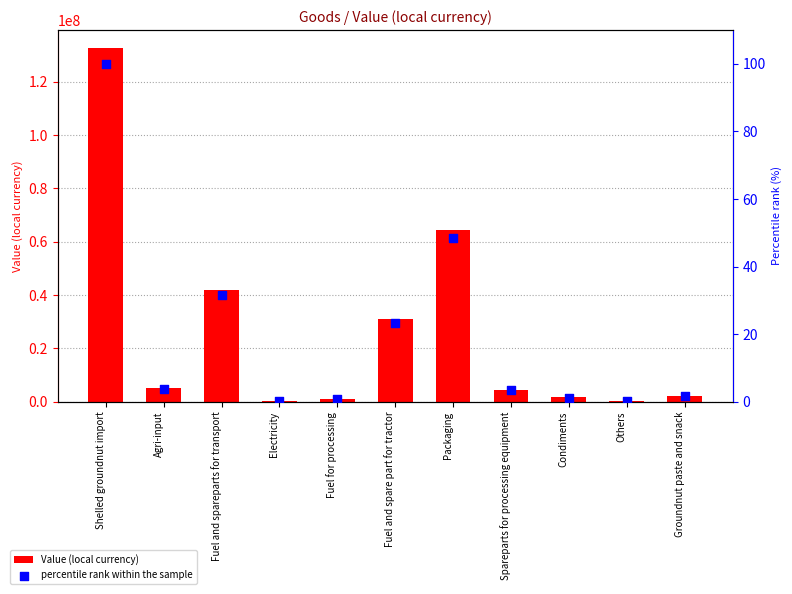

What are all the series names shown in the legend?

Value (local currency), percentile rank within the sample